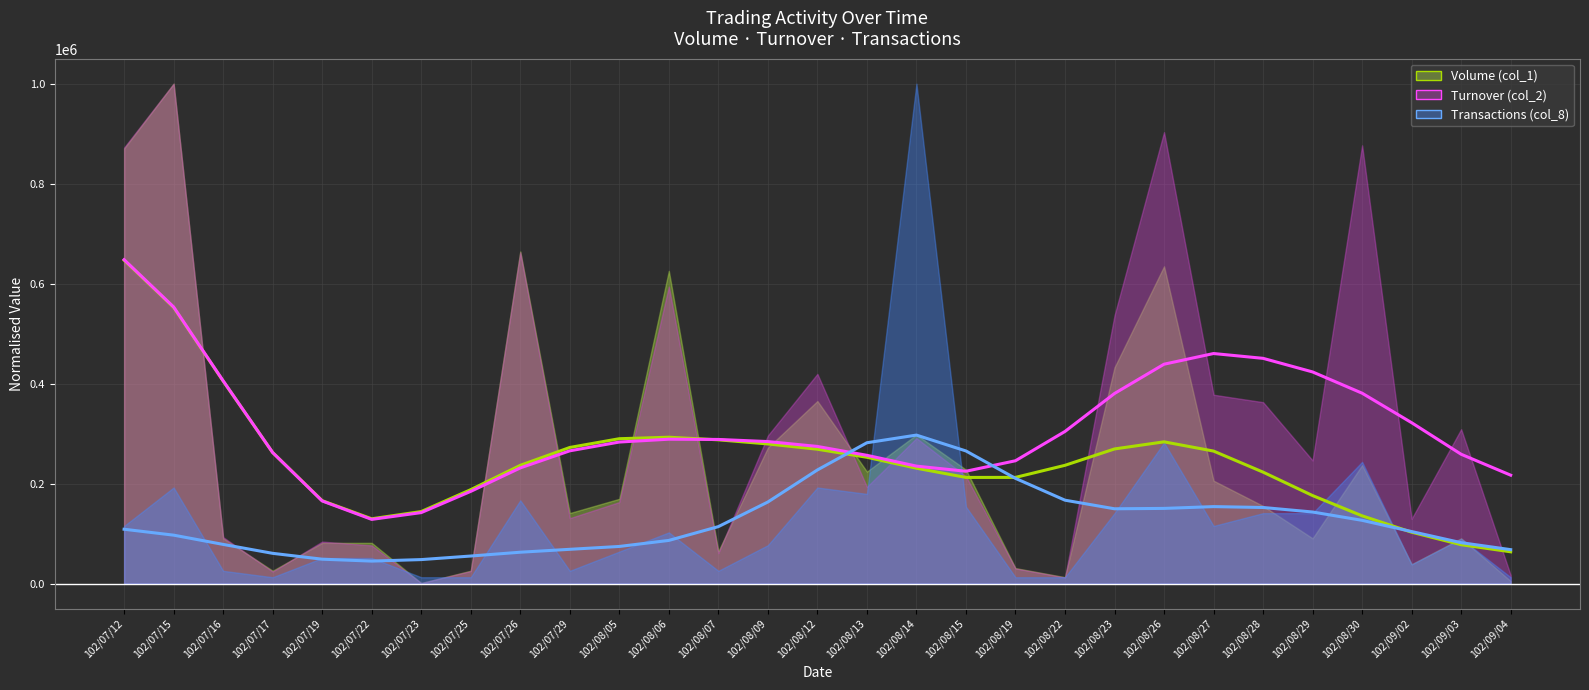

True or false: Turnover (col_2) and Transactions (col_8) intersect in this chart.

False